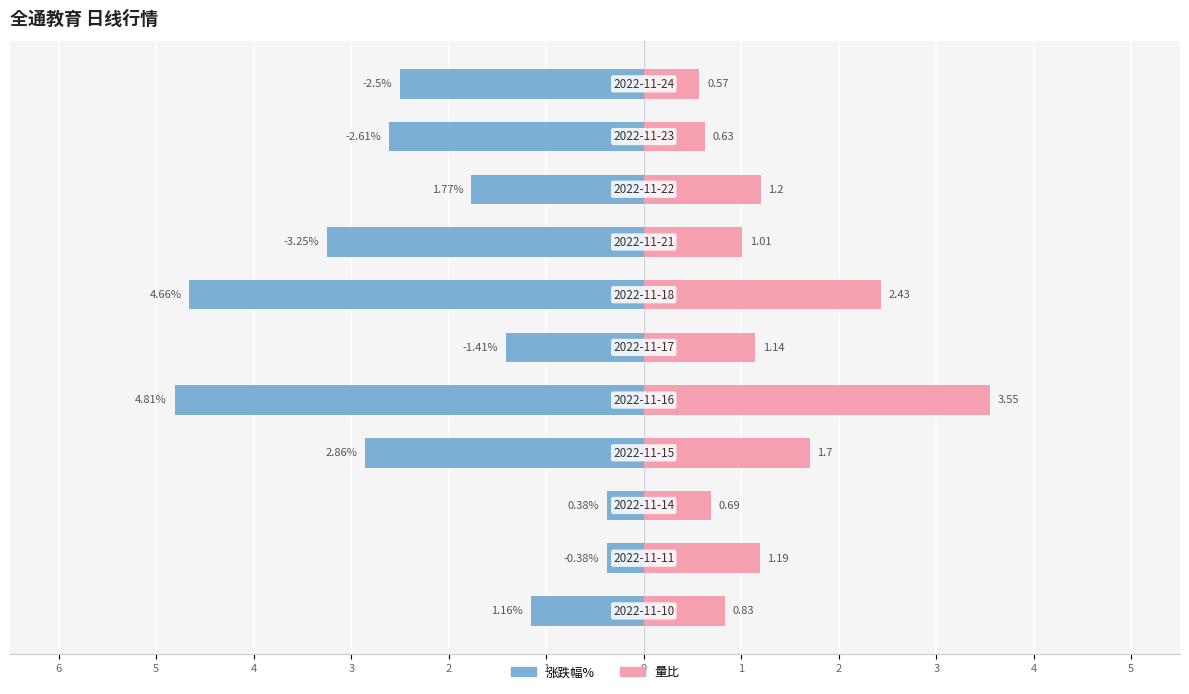

Which series has the largest range (max minus min)?

涨跌幅%